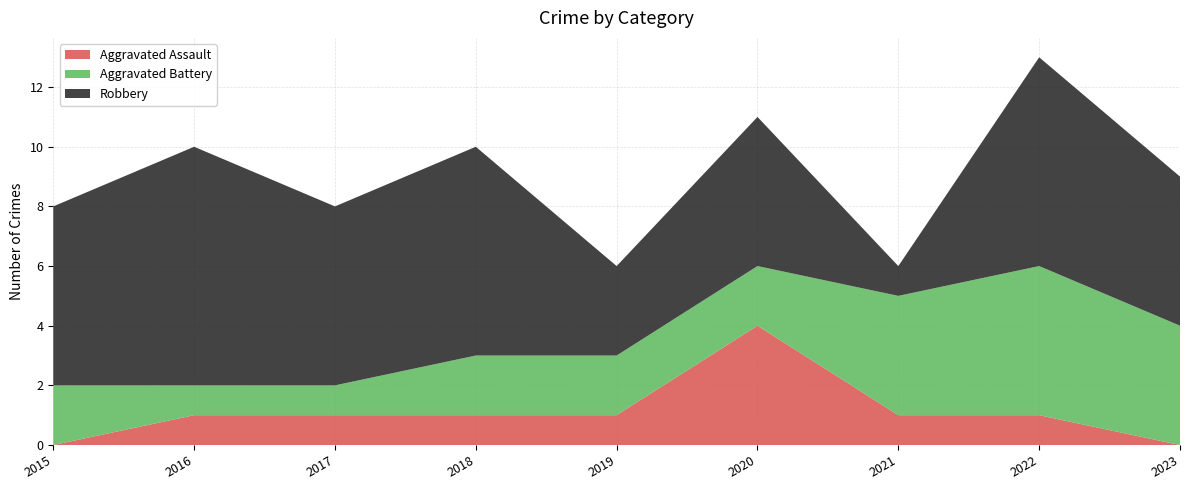

Reading right to left, list all the values displayed in this chart.

Aggravated Assault: 2023=0	2022=1	2021=1	2020=4	2019=1	2018=1	2017=1	2016=1	2015=0
Aggravated Battery: 2023=4	2022=5	2021=4	2020=2	2019=2	2018=2	2017=1	2016=1	2015=2
Robbery: 2023=5	2022=7	2021=1	2020=5	2019=3	2018=7	2017=6	2016=8	2015=6